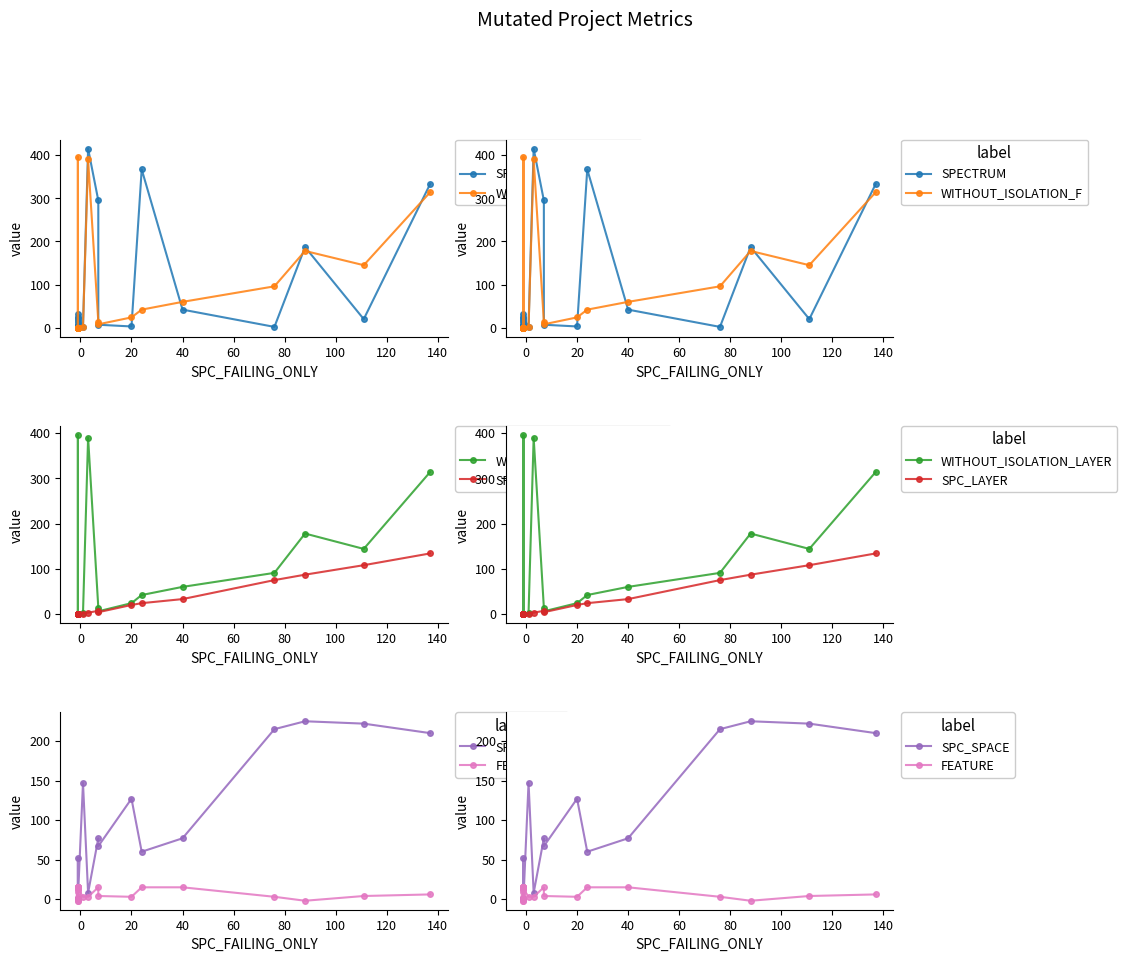

What is the sum of all FEATURE values?

228